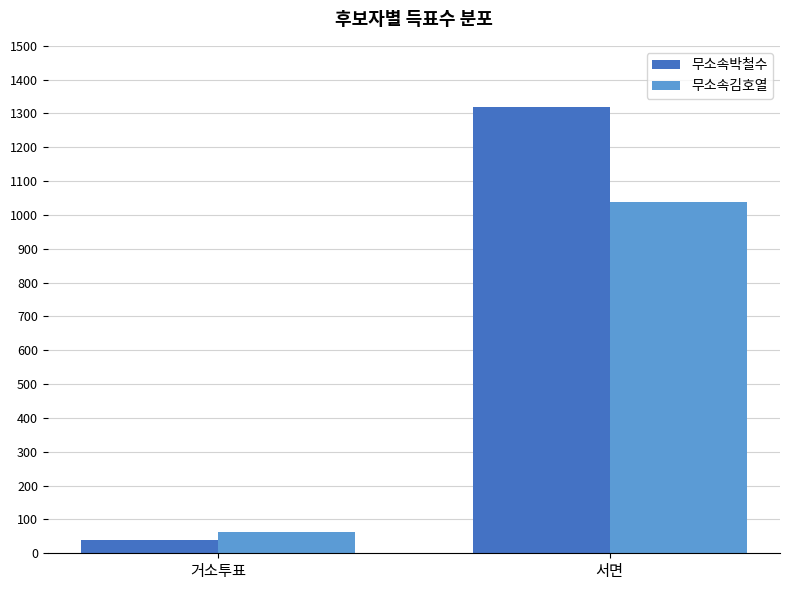

At which label is 무소속박철수 closest to 679?

거소투표